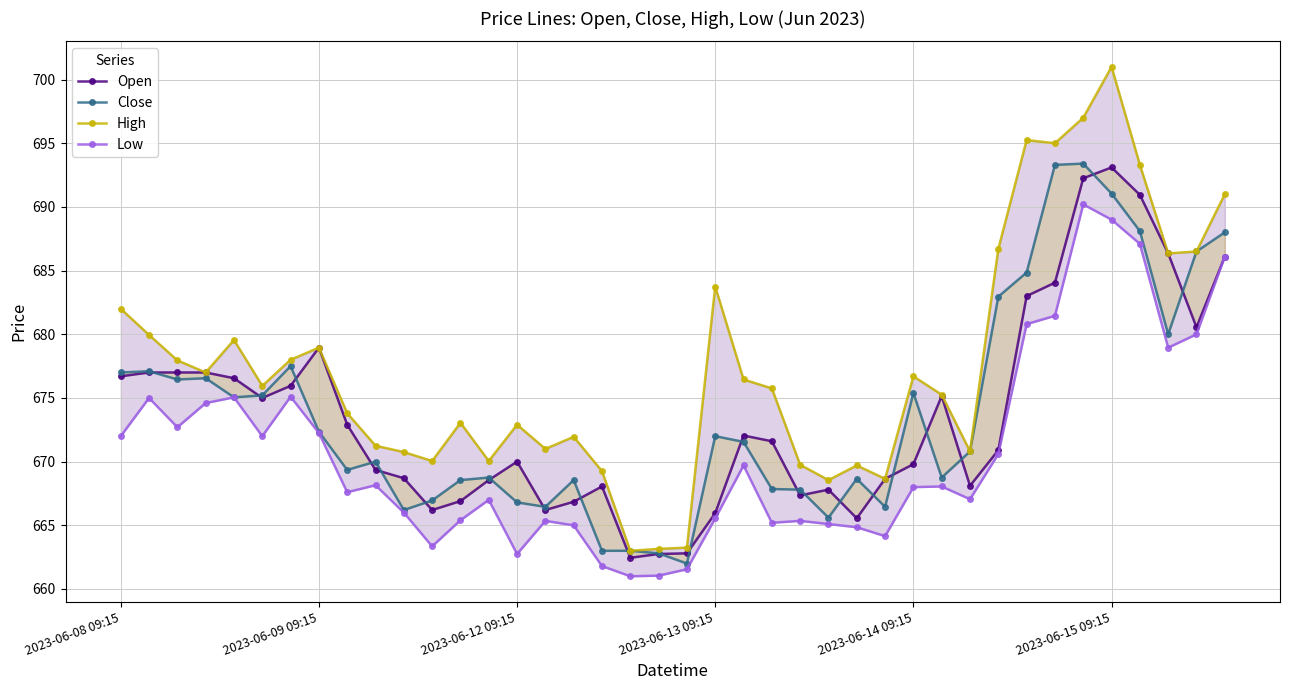

Is it true that High equals 697.0 at 34?

True